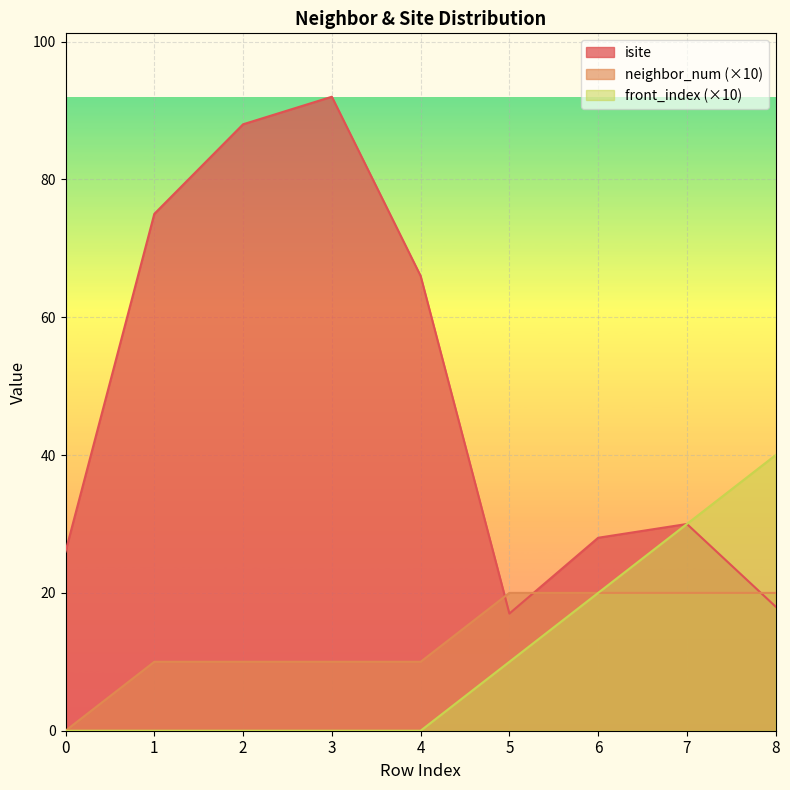

List the labels in order of isite value, smallest first.

5, 8, 0, 6, 7, 4, 1, 2, 3